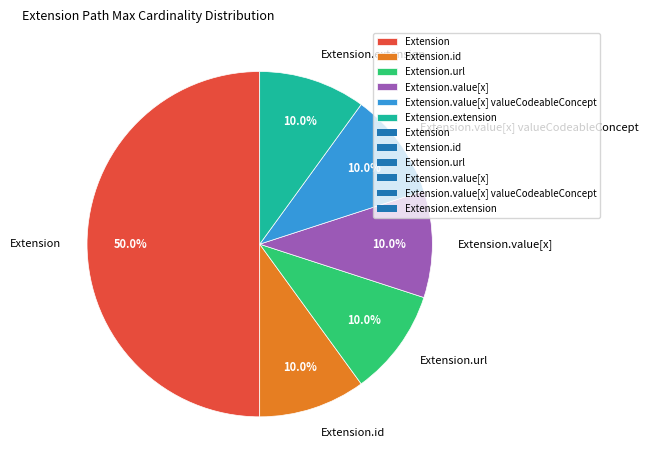

What is the largest slice in the pie chart?

Extension